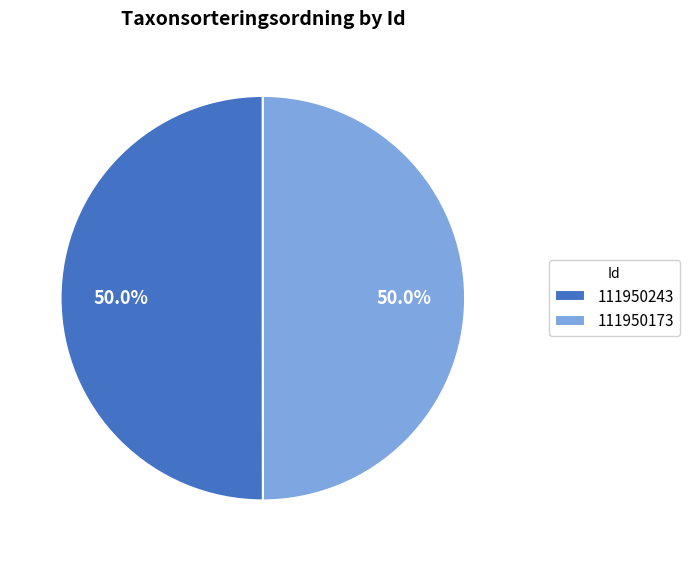

Do 111950243 and 111950173 together represent more than half of the pie?

Yes